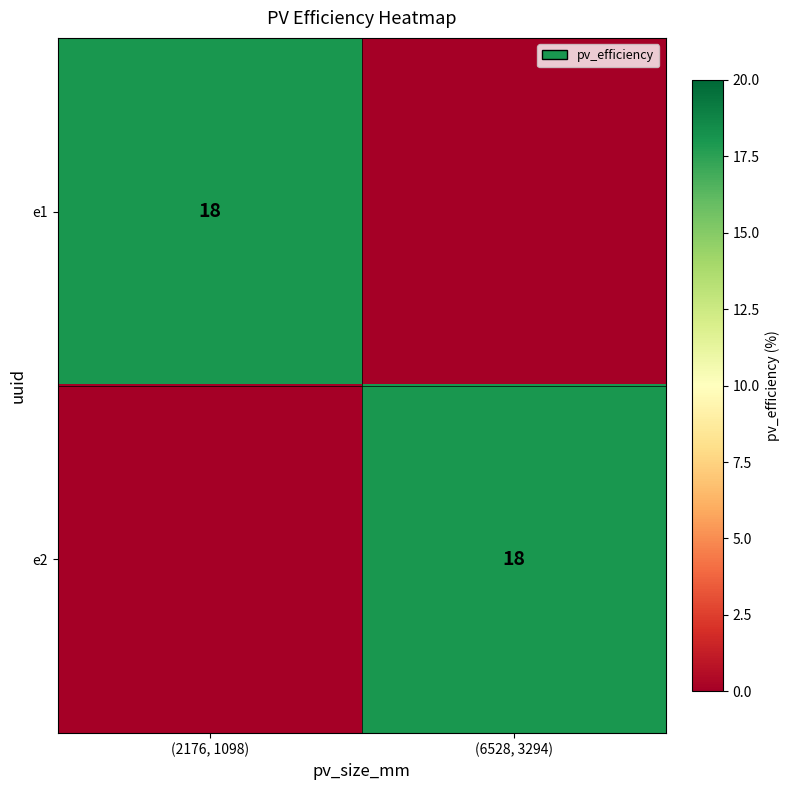

True or false: e1 has a value of 12 at (2176, 1098).

False